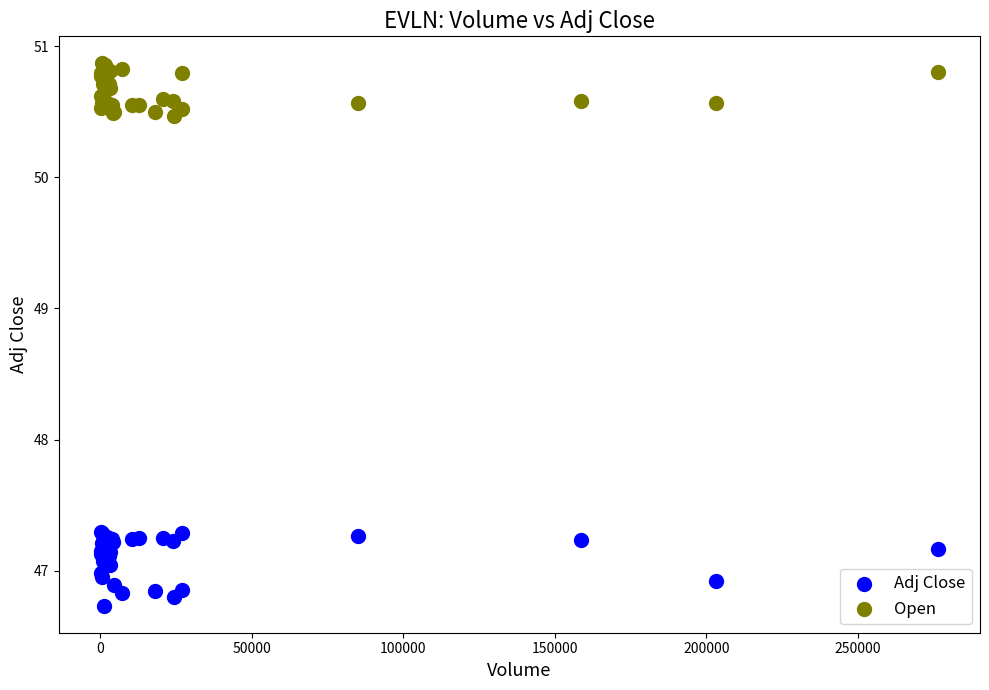

Which series has the widest spread of Y values?

Adj Close